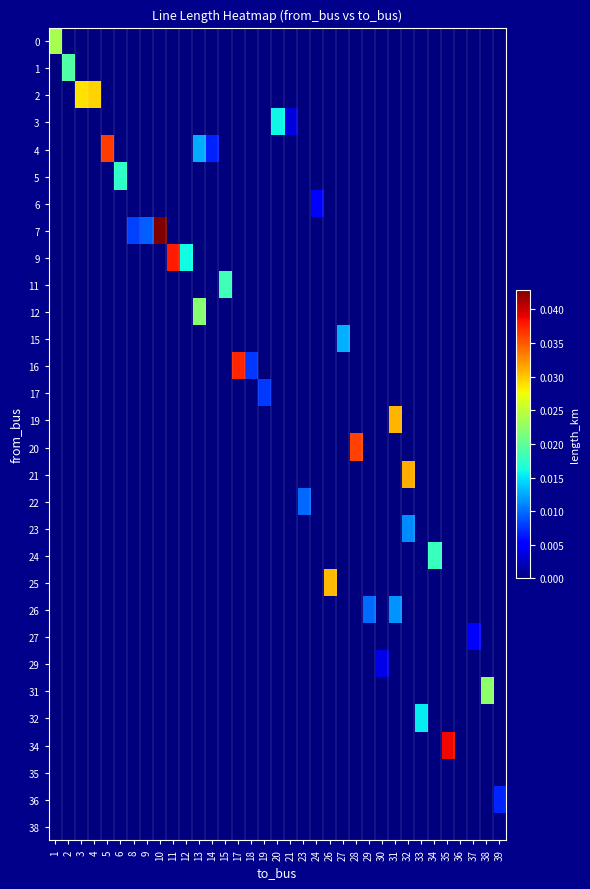

Between 37 and 34, which is larger?

37